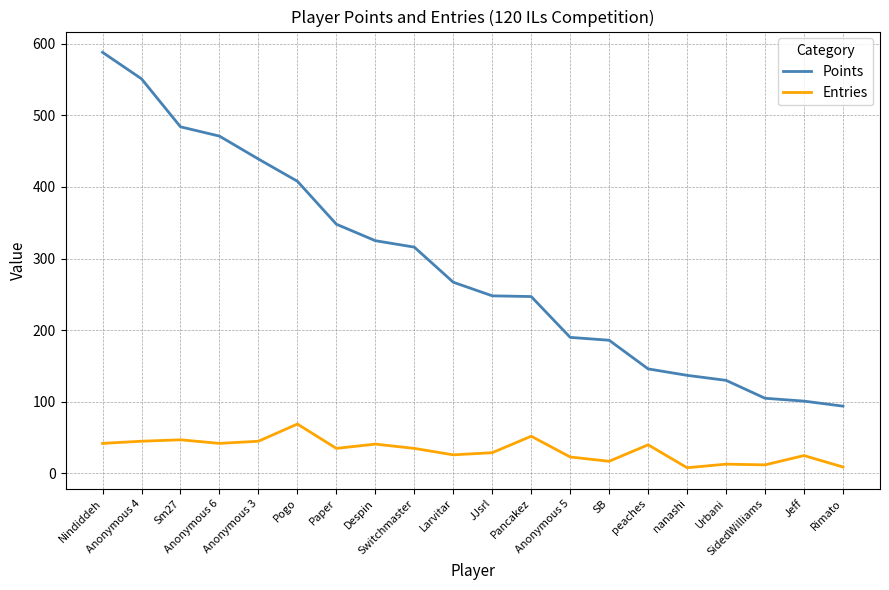

What is the lowest value of the Points series?

94